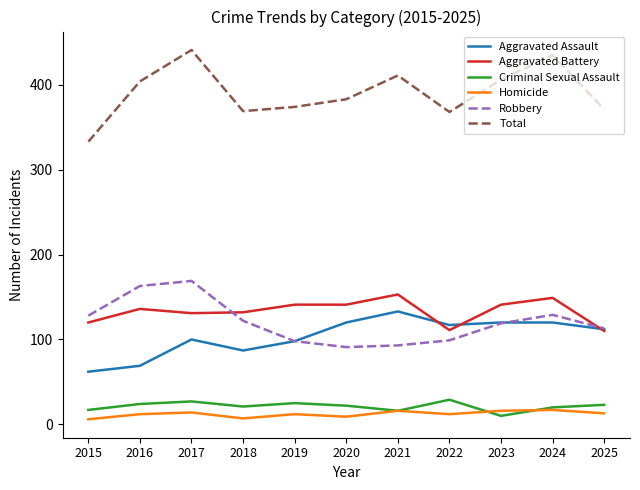

True or false: Homicide and Aggravated Assault intersect in this chart.

False